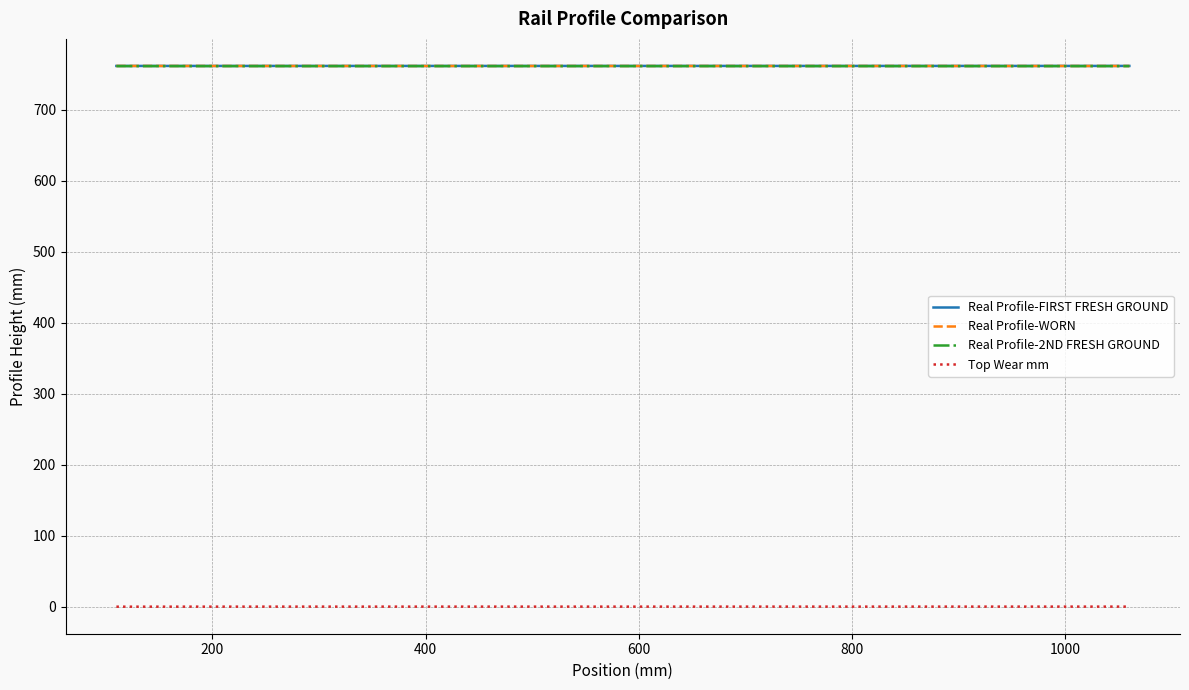

At how many categories does at least one series exceed 74?

39